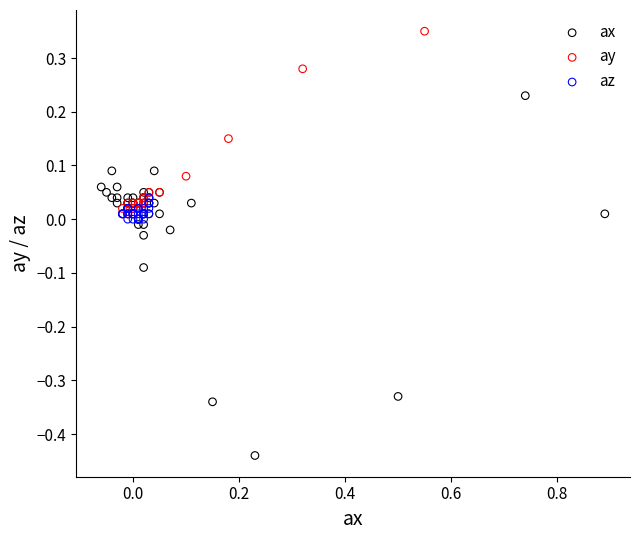

Which series has the widest spread of Y values?

ax